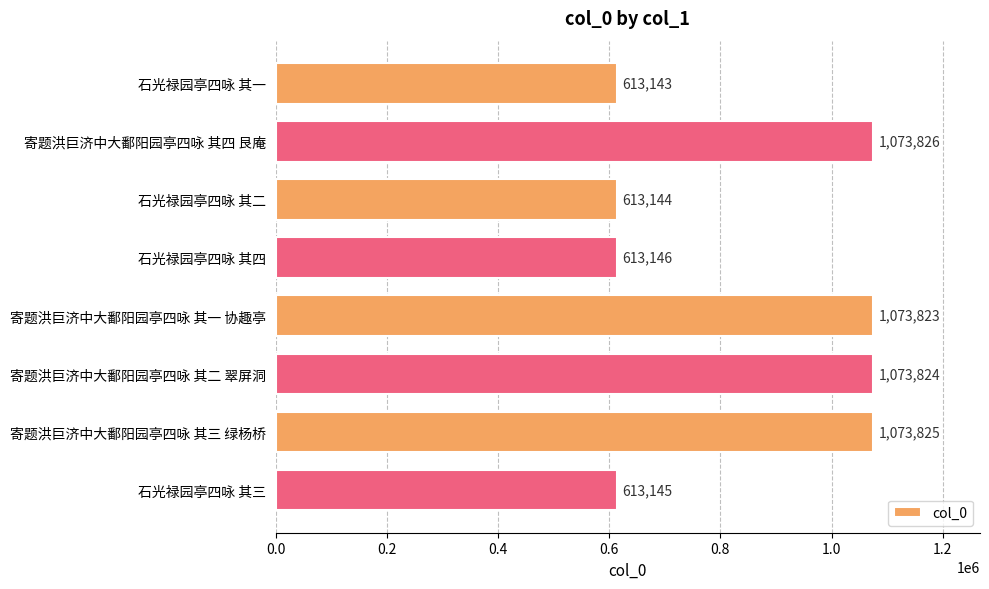

Rank the categories by value from lowest to highest.

石光禄园亭四咏 其一, 石光禄园亭四咏 其二, 石光禄园亭四咏 其三, 石光禄园亭四咏 其四, 寄题洪巨济中大鄱阳园亭四咏 其一 协趣亭, 寄题洪巨济中大鄱阳园亭四咏 其二 翠屏洞, 寄题洪巨济中大鄱阳园亭四咏 其三 绿杨桥, 寄题洪巨济中大鄱阳园亭四咏 其四 艮庵